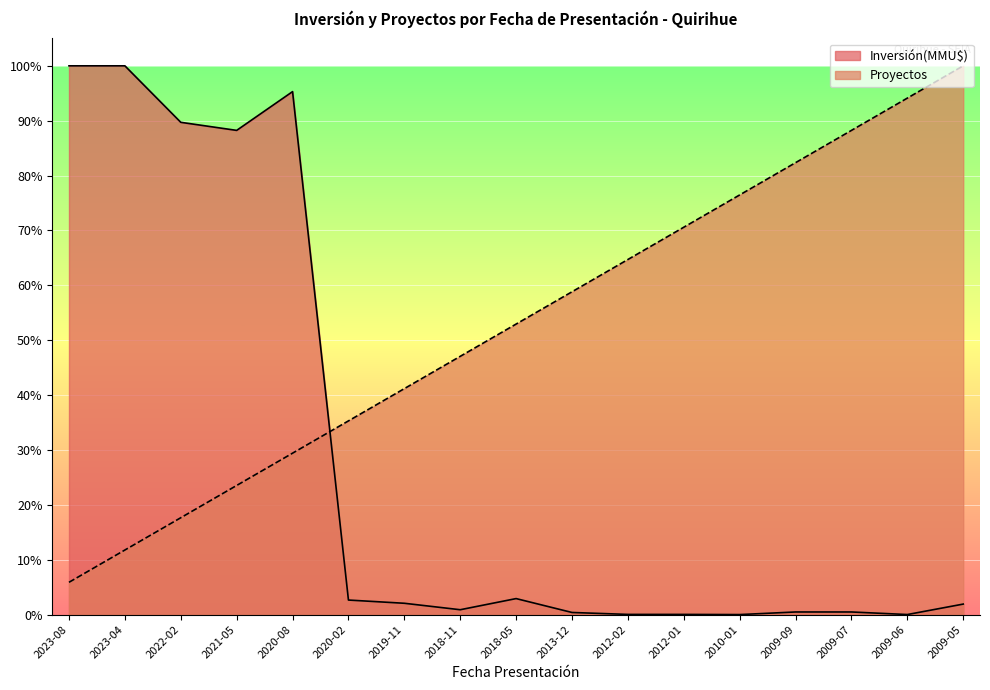

How many intersections are there between Proyectos and Inversión(MMU$)?

1